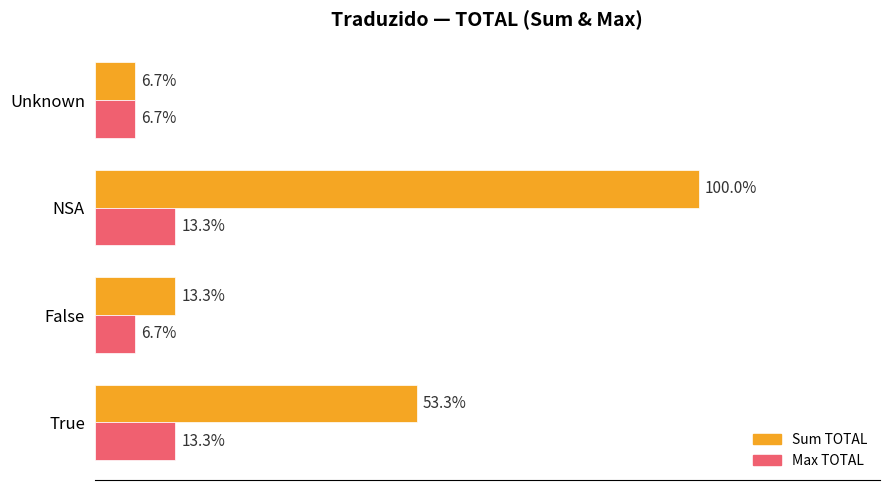

At which category does the chart reach its peak across all series?

NSA